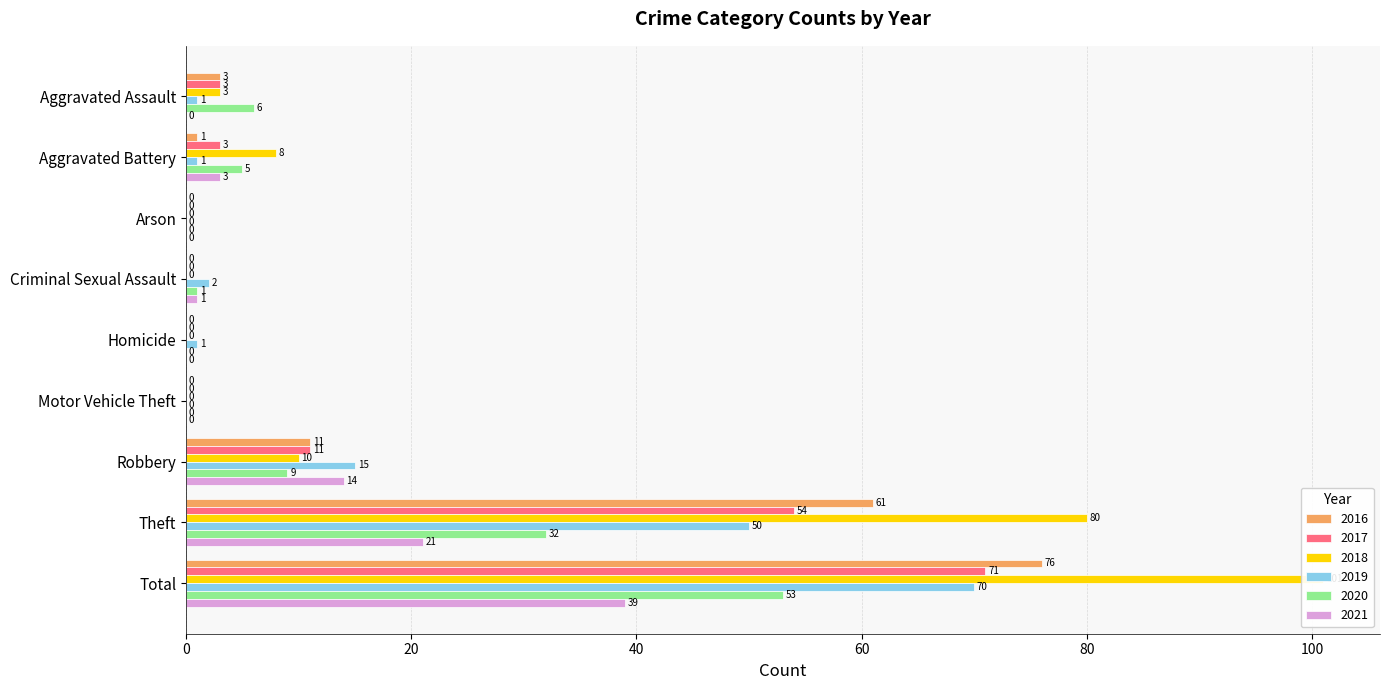

Which category has the highest value in the 2018 series?

Total